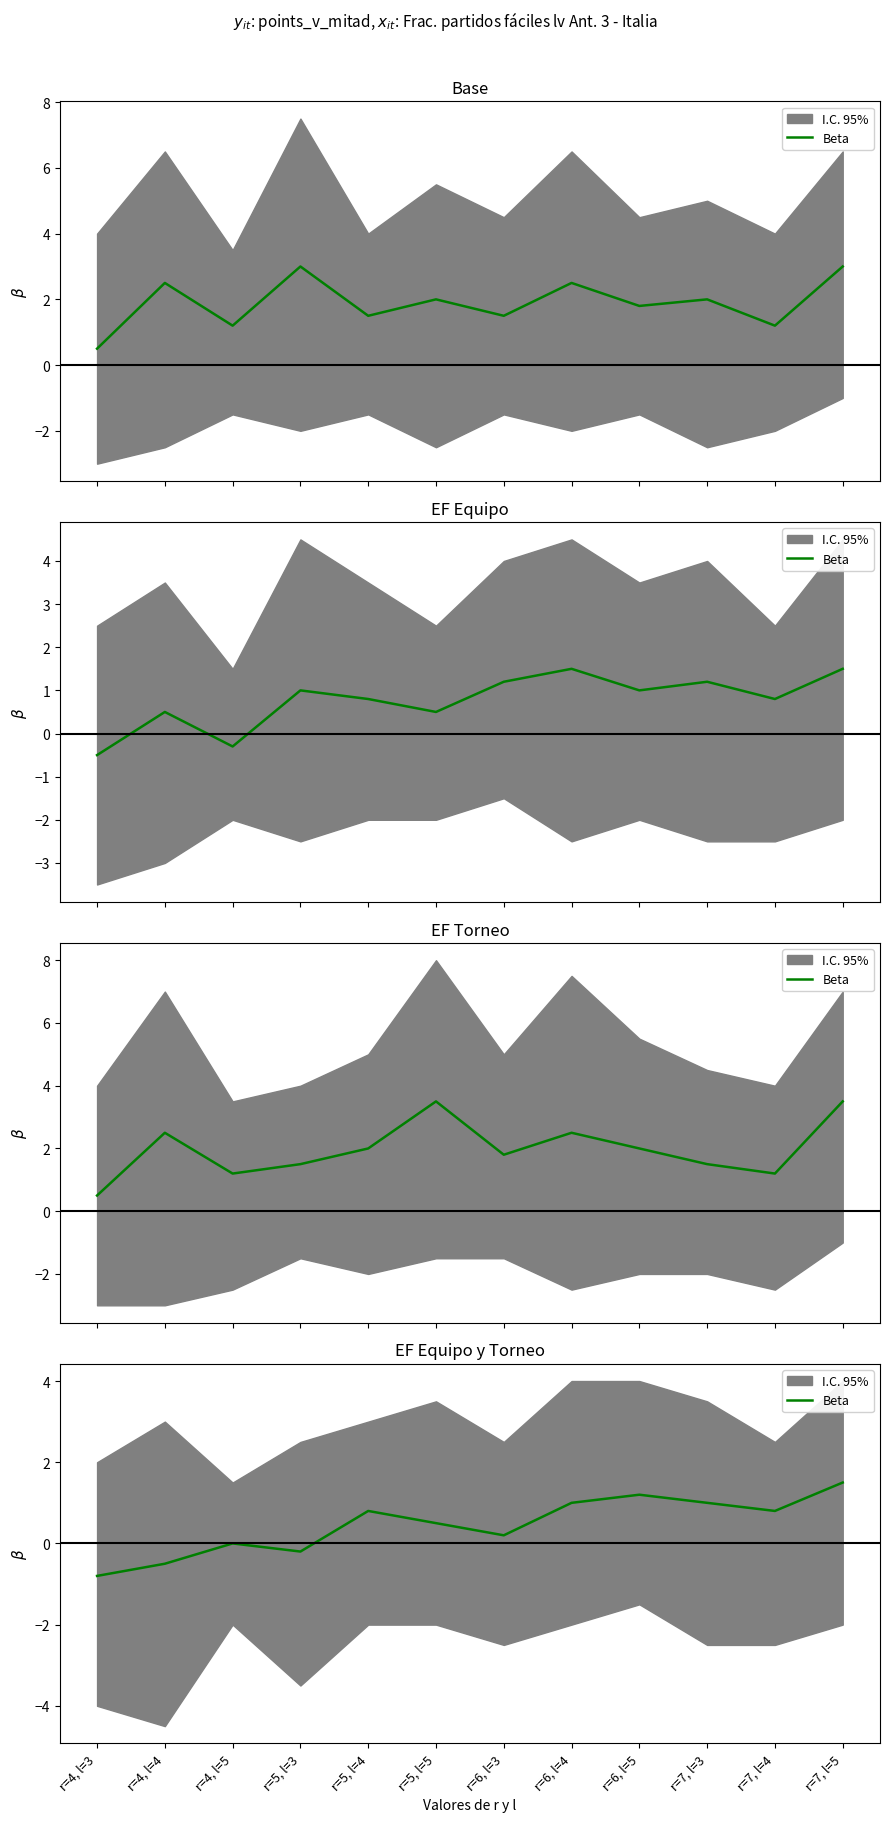

Where is the first local maximum?

r=4, l=5